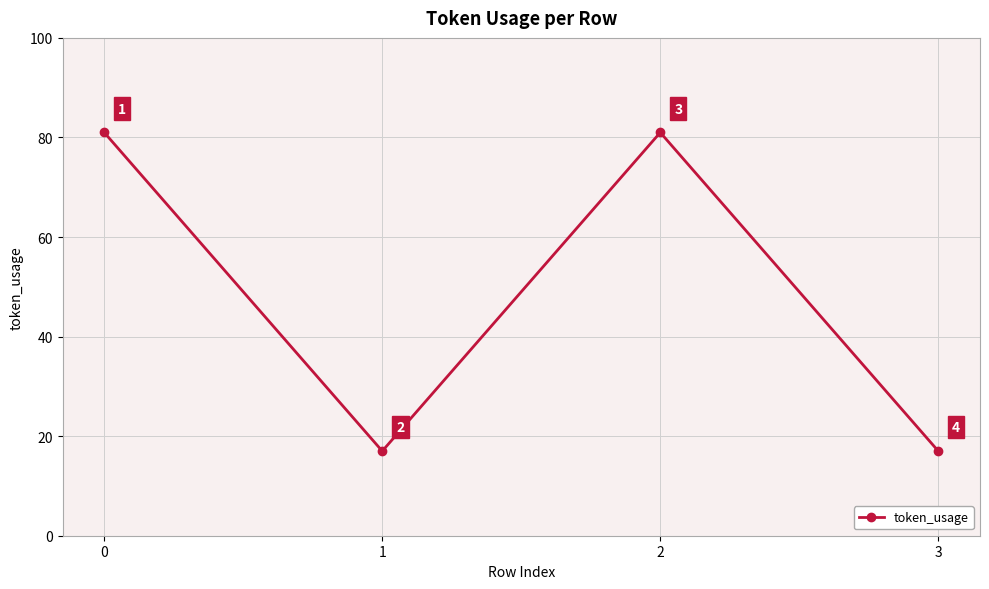

What is the minimum value shown in the chart?

17